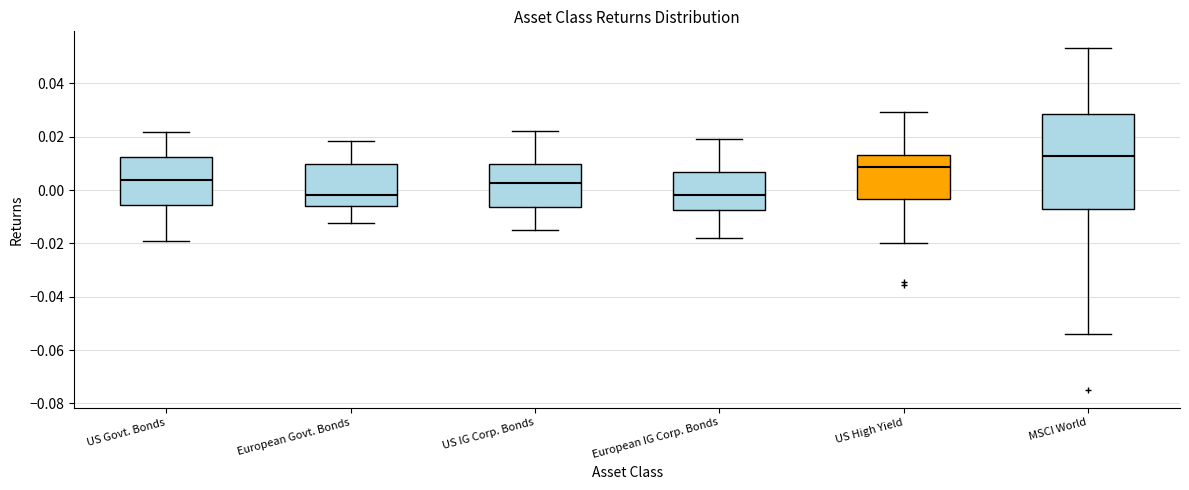

Reading left to right, transcribe this box plot: for each box, give where its median line is, the range the box spans, and where its two whiskers end, as read against the y-axis. The values are not printed on the chart, so give them approximately, as read against the axis.

US Govt. Bonds: median 0.004, box -0.006 to 0.012, whiskers -0.020 to 0.022
European Govt. Bonds: median -0.002, box -0.006 to 0.010, whiskers -0.012 to 0.018
US IG Corp. Bonds: median 0.002, box -0.006 to 0.010, whiskers -0.014 to 0.022
European IG Corp. Bonds: median -0.002, box -0.008 to 0.006, whiskers -0.018 to 0.020
US High Yield: median 0.008, box -0.004 to 0.014, whiskers -0.020 to 0.030
MSCI World: median 0.012, box -0.008 to 0.028, whiskers -0.054 to 0.054